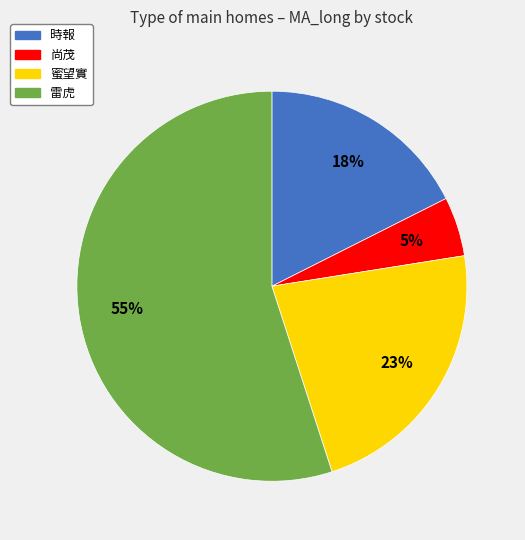

To the nearest percent, what is the difference between the 尚茂 and 時報 slice percentages?

13%